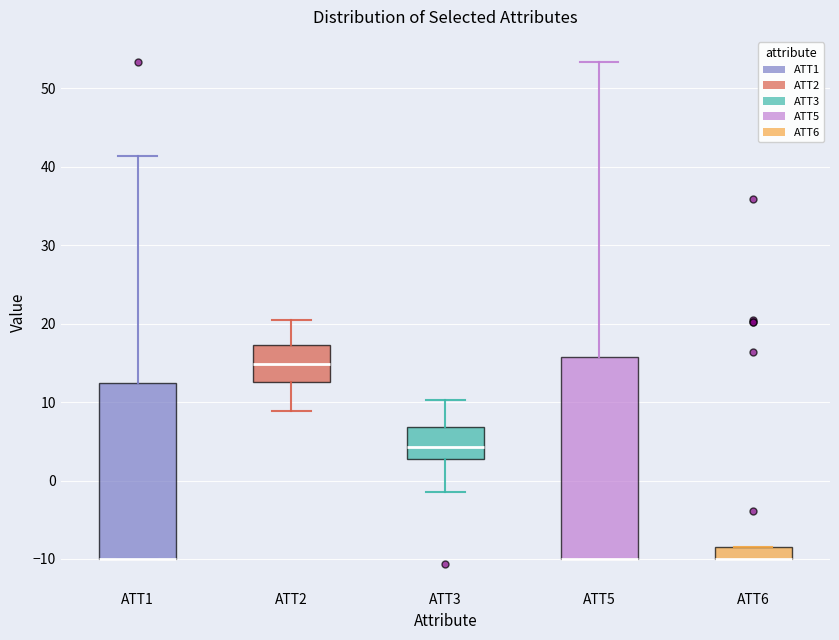

Reading left to right, transcribe this box plot: for each box, give where its median line is, the range the box spans, and where its two whiskers end, as read against the y-axis. The values are not printed on the chart, so give them approximately, as read against the axis.

ATT1: median -10 (drawn on the box's lower edge), box -10 to 13, whiskers -10 to 41
ATT2: median 15, box 13 to 17, whiskers 9 to 20
ATT3: median 4, box 3 to 7, whiskers -2 to 10
ATT5: median -10 (drawn on the box's lower edge), box -10 to 16, whiskers -10 to 53
ATT6: median -10 (drawn on the box's lower edge), box -10 to -8, whiskers -10 to -8